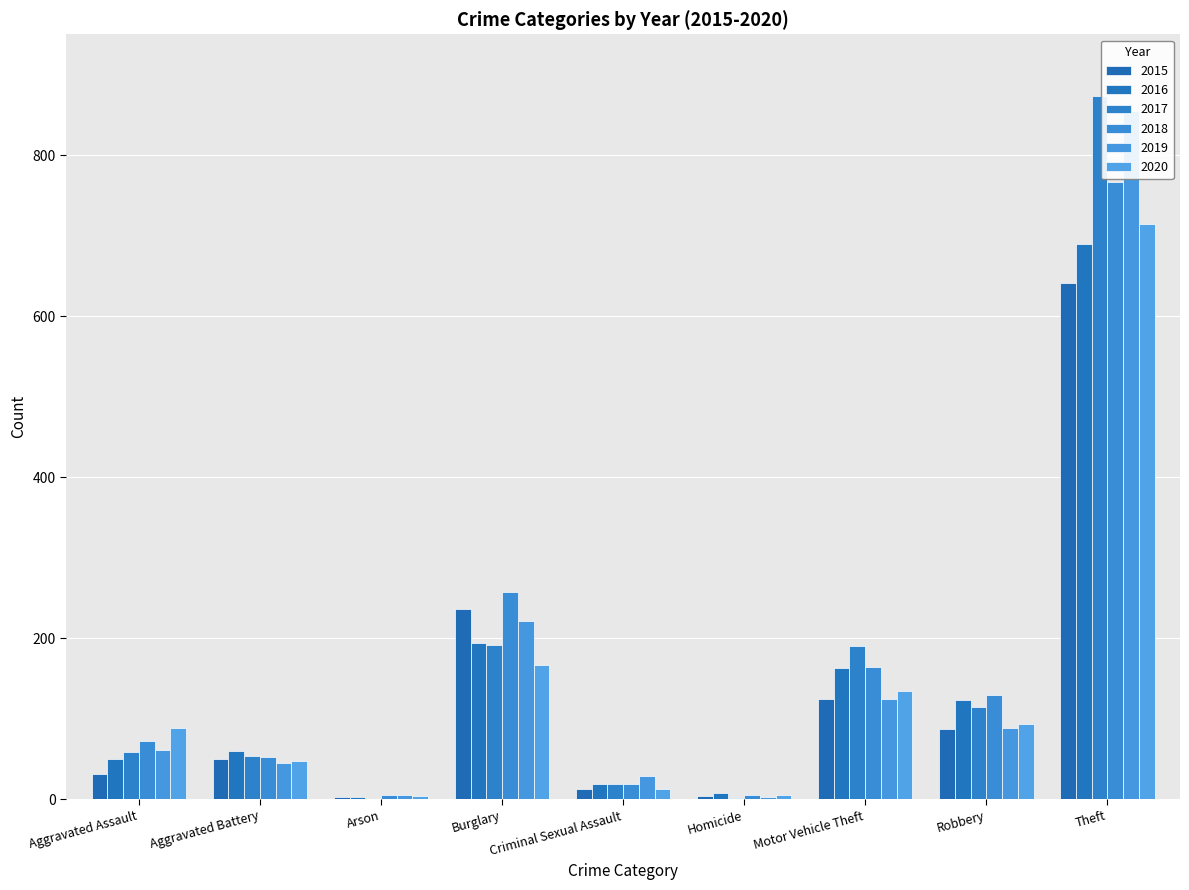

What is the sum of the 2018 values at Aggravated Assault and Homicide?

77